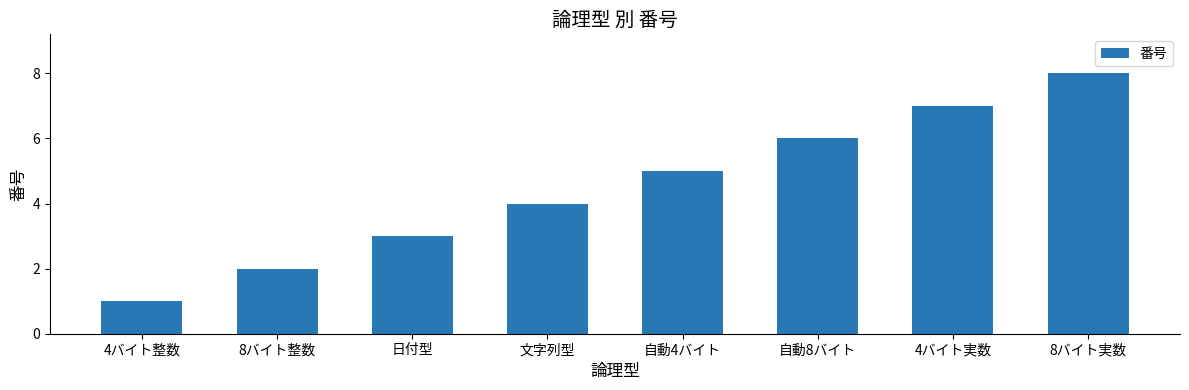

What is the minimum value shown in the chart?

1